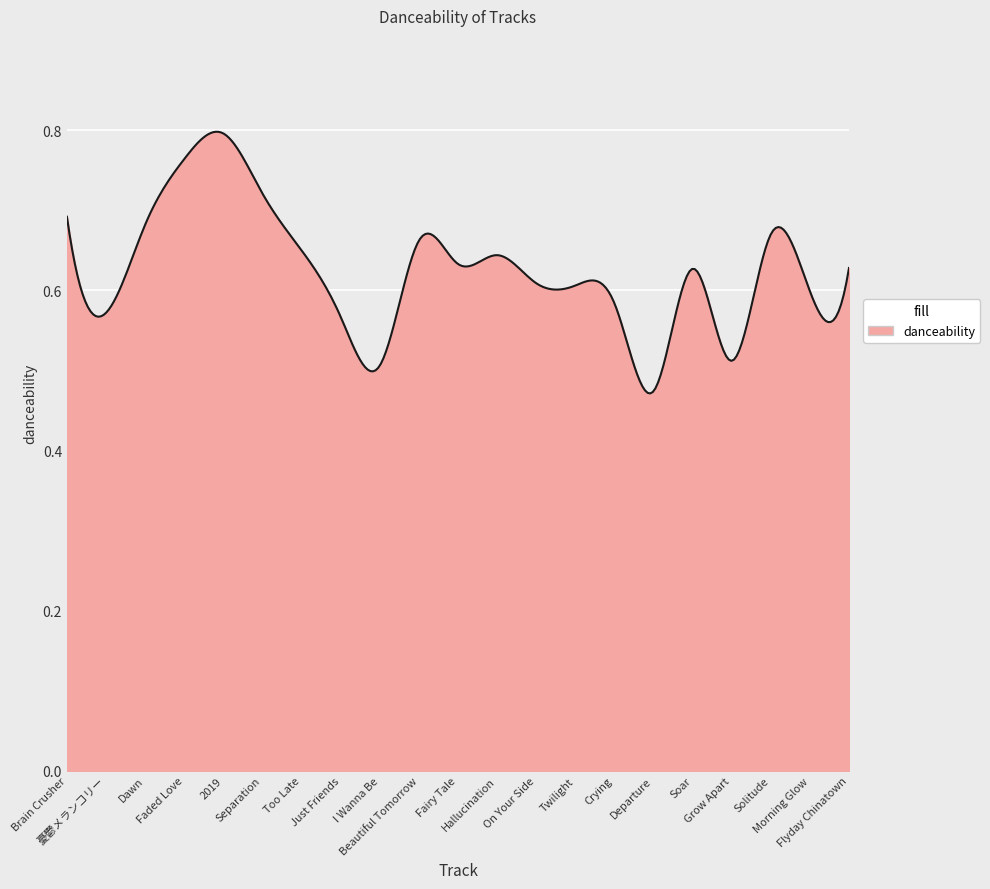

Count the values in the range 0 to 1.

300